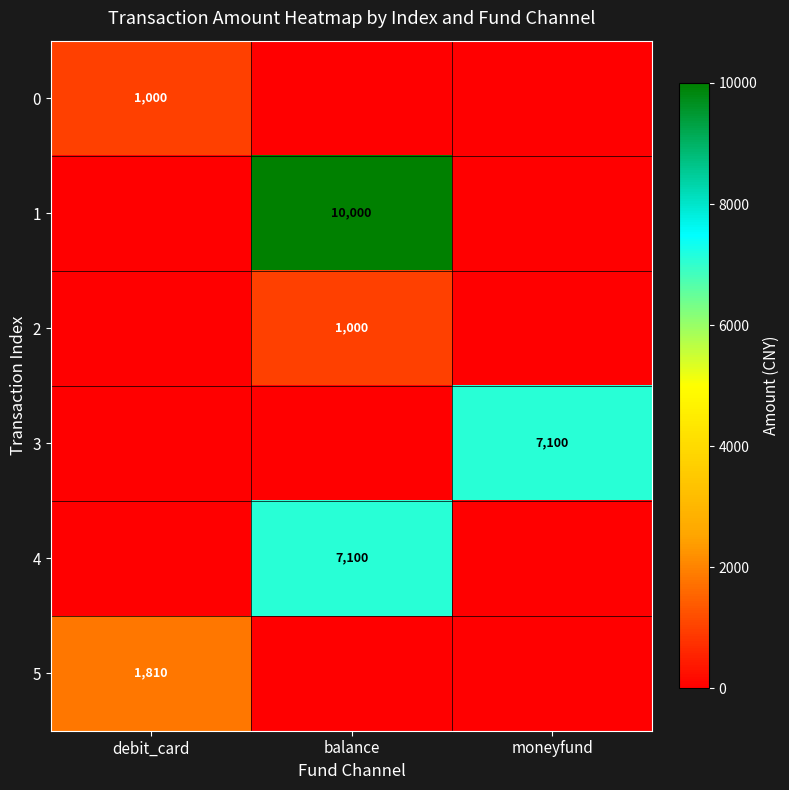

The 4 series shows 2164 at balance. True or false?

False